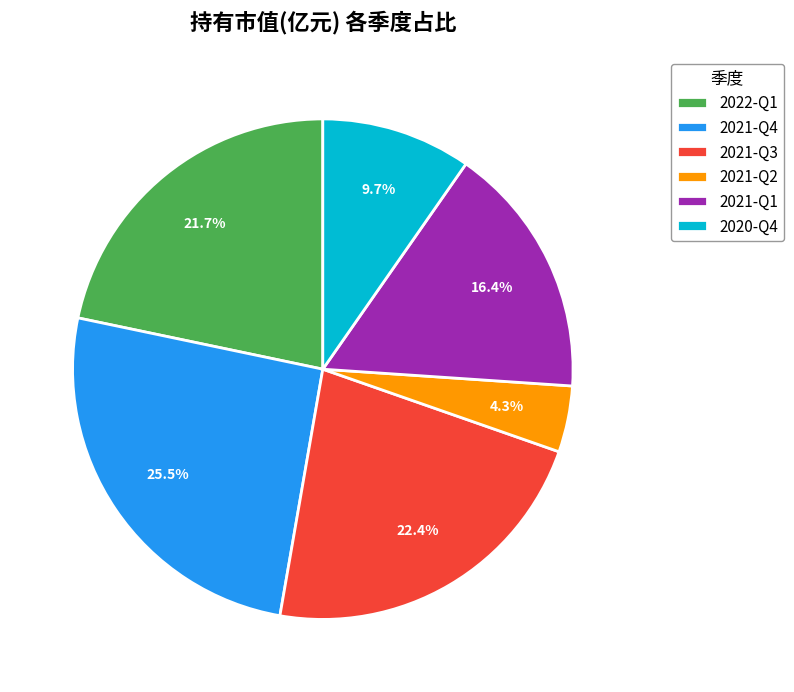

Rank the categories by value from lowest to highest.

2021-Q2, 2020-Q4, 2021-Q1, 2022-Q1, 2021-Q3, 2021-Q4